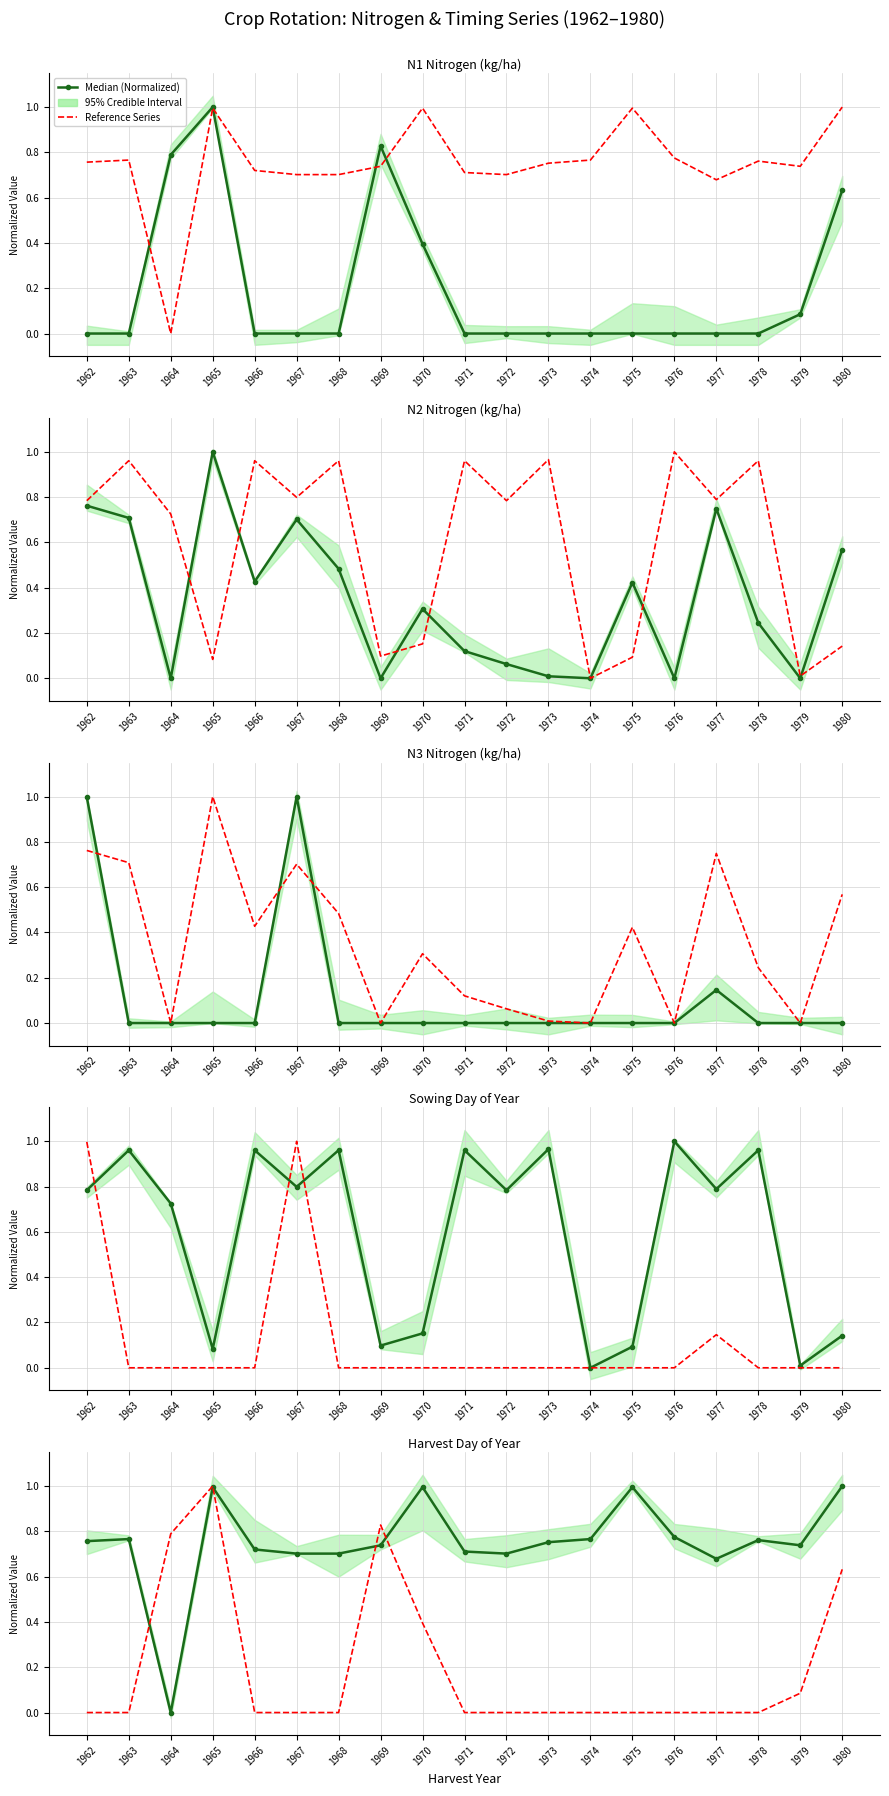

After their last crossing, which series has the higher values: Reference Series or Median (Normalized)?

Median (Normalized)